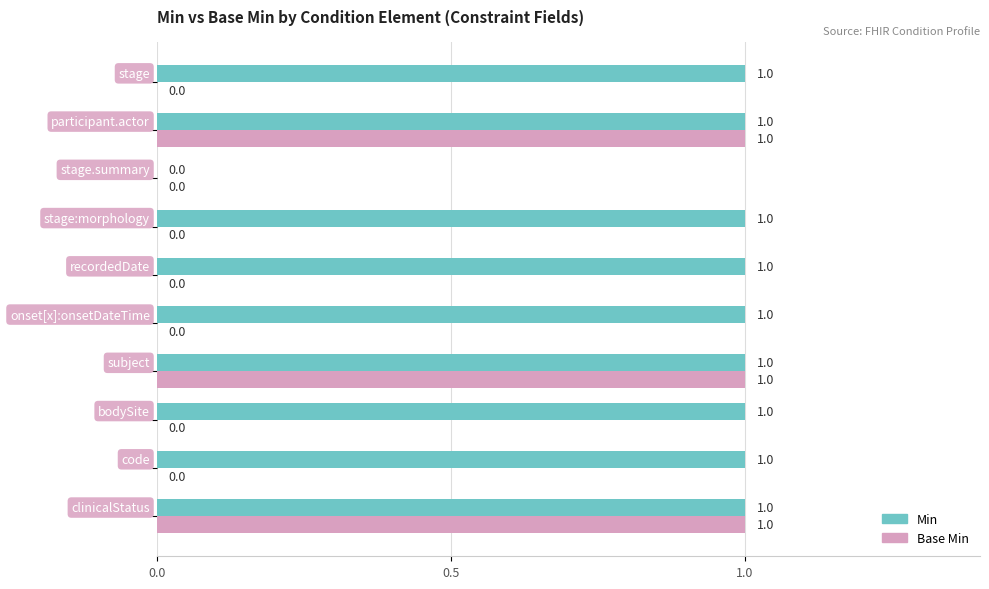

How many values in Base Min are above zero?

3